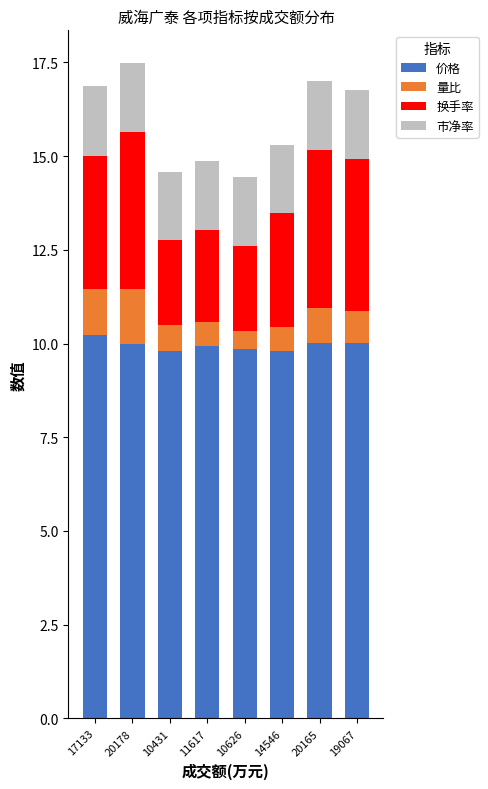

What is the sum of the 价格 values at 20178 and 10626?

19.8